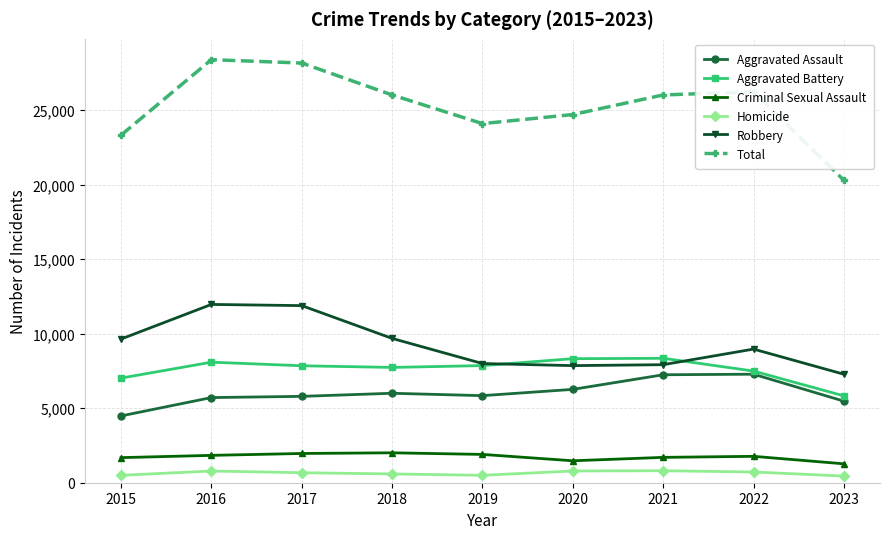

Rank the series by their maximum value, from highest to lowest.

Total, Robbery, Aggravated Battery, Aggravated Assault, Criminal Sexual Assault, Homicide